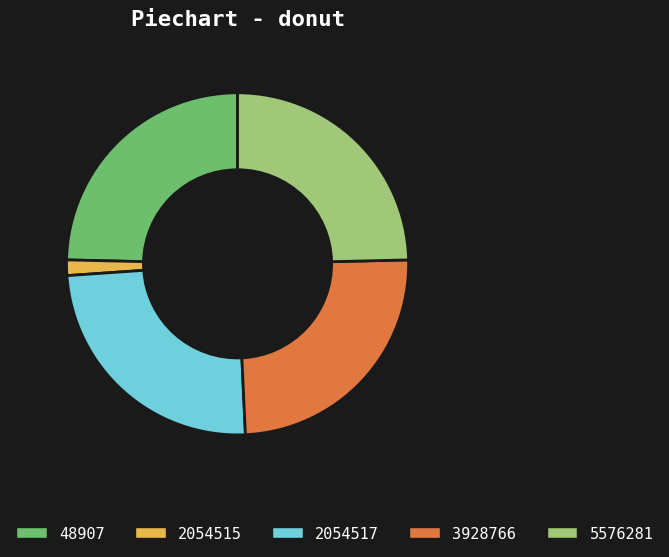

Which slice is the smallest?

2054515